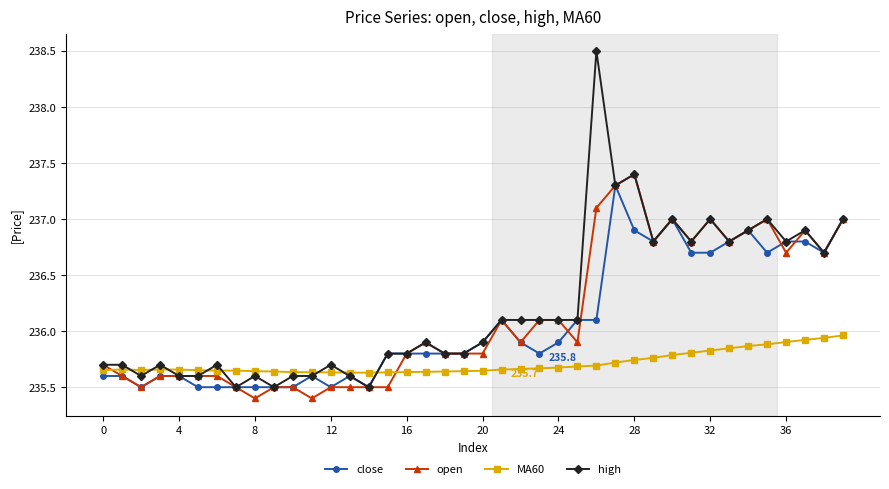

What is the smallest value displayed?

235.4